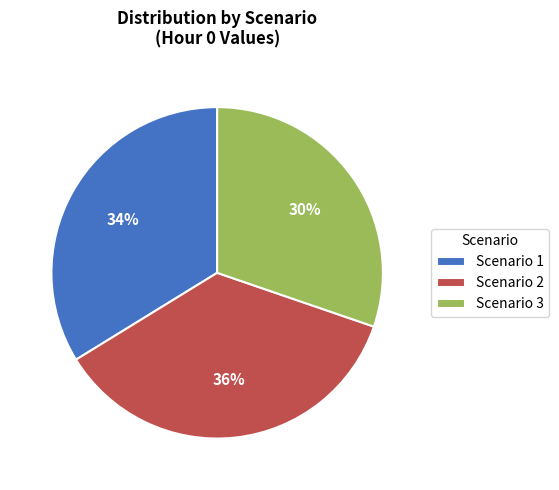

True or false: Scenario 1 accounts for 47% of the total.

False